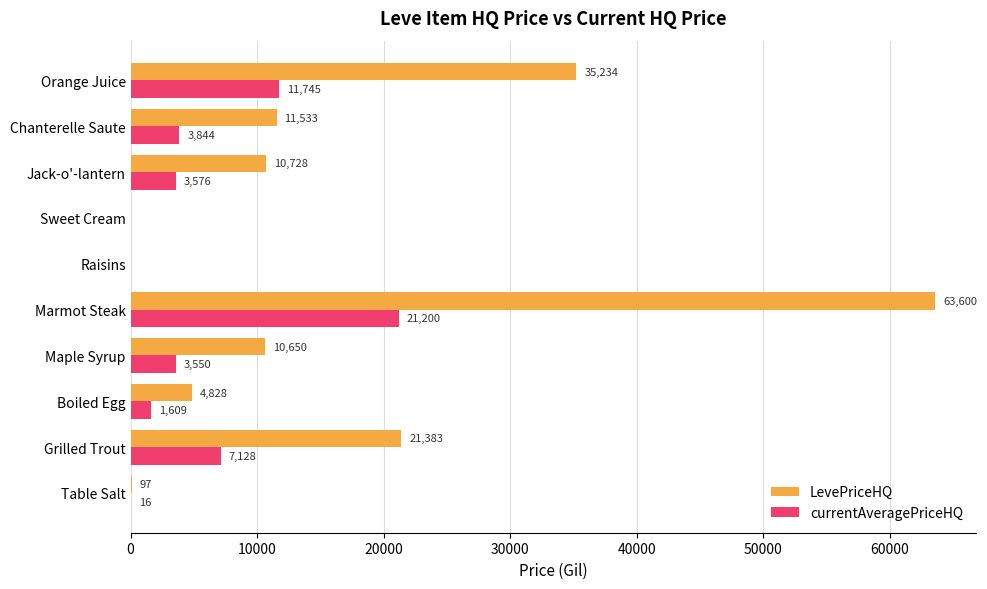

The LevePriceHQ series shows 12605.8 at Grilled Trout. True or false?

False